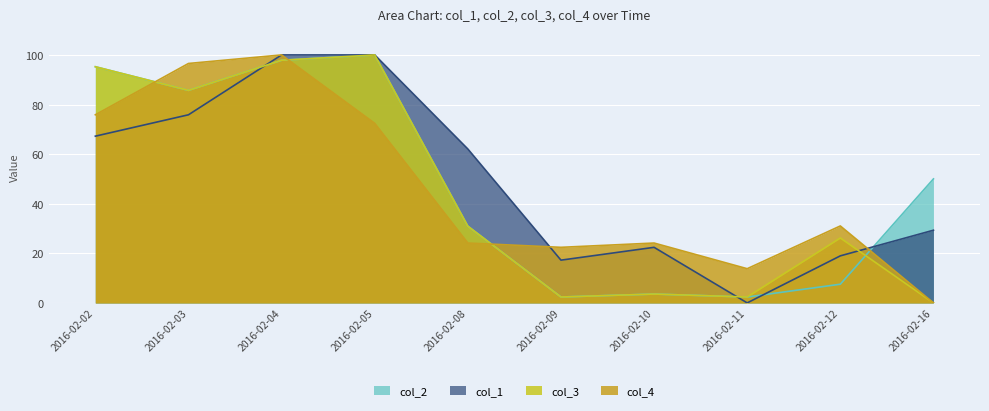

After their last crossing, which series has the higher values: col_3 or col_2?

col_2